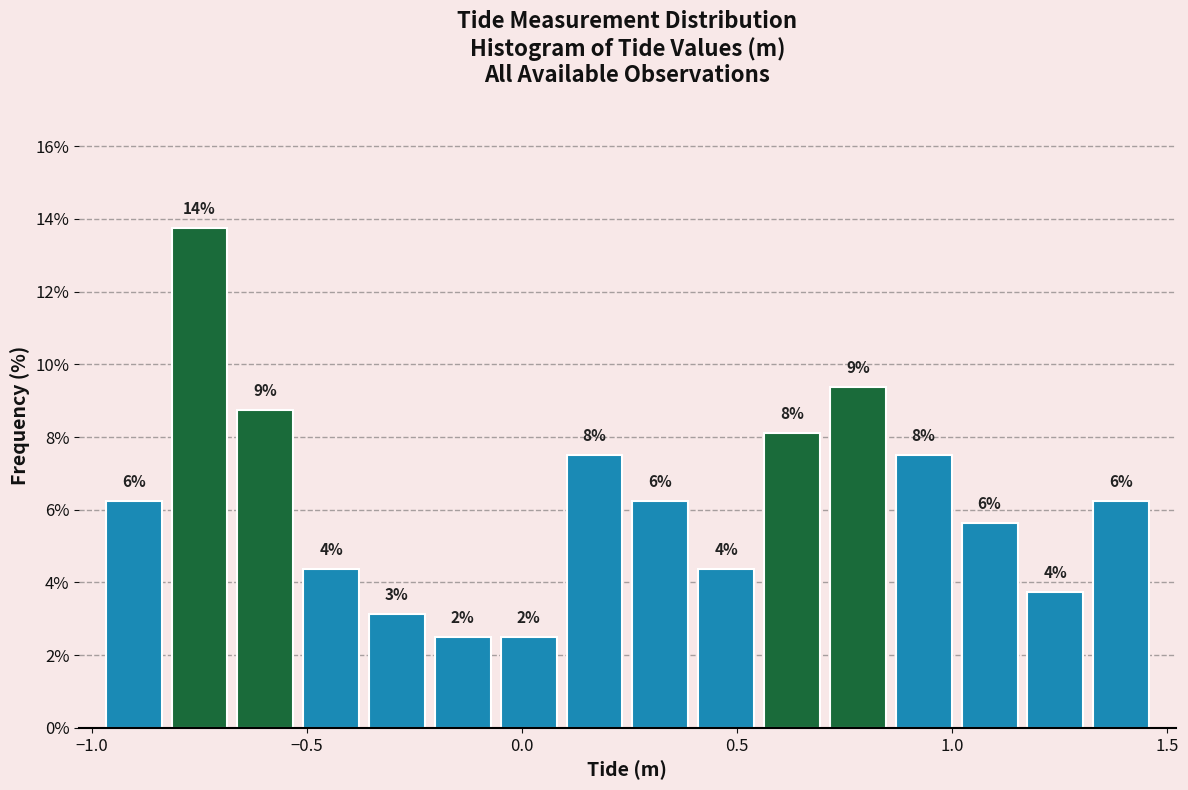

Read against the x-axis, roughly where is the centre of the tallest bar?

-0.75